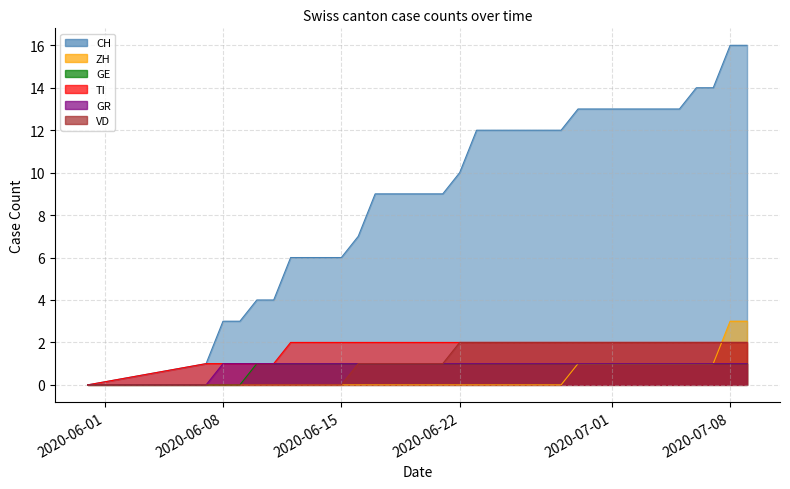

At which label is ZH closest to 1?

2020-06-29